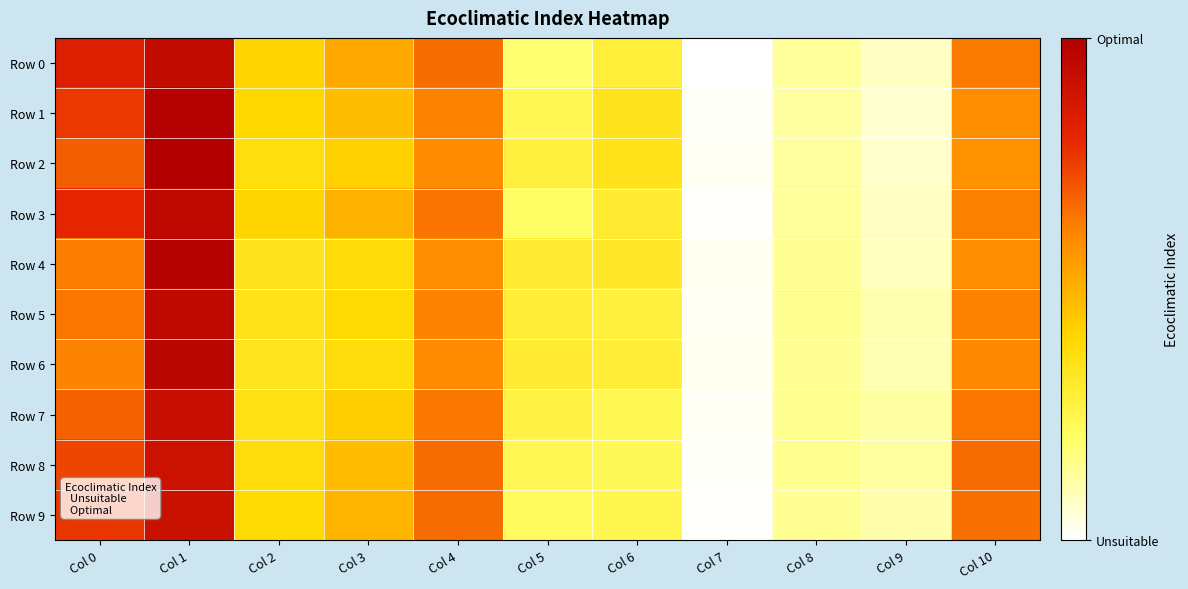

Reading right to left, extract all data points from this chart.

Row 0: Col 10=0.0	Col 9=-0.0	Col 8=0.0	Col 7=-0.0	Col 6=0.0	Col 5=0.0	Col 4=0.0	Col 3=0.0	Col 2=0.0	Col 1=0.1	Col 0=0.1
Row 1: Col 10=0.0	Col 9=-0.0	Col 8=-0.0	Col 7=-0.0	Col 6=0.0	Col 5=0.0	Col 4=0.0	Col 3=0.0	Col 2=0.0	Col 1=0.1	Col 0=0.1
Row 2: Col 10=0.0	Col 9=-0.0	Col 8=0.0	Col 7=-0.0	Col 6=0.0	Col 5=0.0	Col 4=0.0	Col 3=0.0	Col 2=0.0	Col 1=0.1	Col 0=0.0
Row 3: Col 10=0.0	Col 9=-0.0	Col 8=0.0	Col 7=-0.0	Col 6=0.0	Col 5=0.0	Col 4=0.0	Col 3=0.0	Col 2=0.0	Col 1=0.1	Col 0=0.1
Row 4: Col 10=0.0	Col 9=-0.0	Col 8=0.0	Col 7=-0.0	Col 6=0.0	Col 5=0.0	Col 4=0.0	Col 3=0.0	Col 2=0.0	Col 1=0.1	Col 0=0.0
Row 5: Col 10=0.0	Col 9=-0.0	Col 8=0.0	Col 7=-0.0	Col 6=0.0	Col 5=0.0	Col 4=0.0	Col 3=0.0	Col 2=0.0	Col 1=0.1	Col 0=0.0
Row 6: Col 10=0.0	Col 9=-0.0	Col 8=0.0	Col 7=-0.0	Col 6=0.0	Col 5=0.0	Col 4=0.0	Col 3=0.0	Col 2=0.0	Col 1=0.1	Col 0=0.0
Row 7: Col 10=0.0	Col 9=-0.0	Col 8=0.0	Col 7=-0.0	Col 6=0.0	Col 5=0.0	Col 4=0.0	Col 3=0.0	Col 2=0.0	Col 1=0.1	Col 0=0.0
Row 8: Col 10=0.0	Col 9=-0.0	Col 8=0.0	Col 7=-0.0	Col 6=0.0	Col 5=0.0	Col 4=0.0	Col 3=0.0	Col 2=0.0	Col 1=0.1	Col 0=0.1
Row 9: Col 10=0.0	Col 9=-0.0	Col 8=0.0	Col 7=-0.0	Col 6=0.0	Col 5=0.0	Col 4=0.0	Col 3=0.0	Col 2=0.0	Col 1=0.1	Col 0=0.1